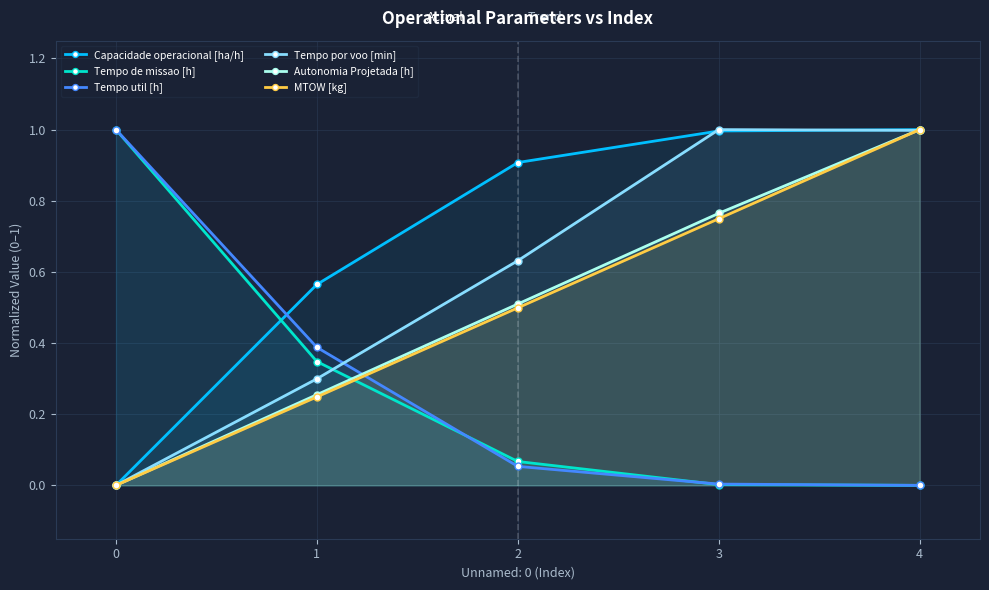

Is the value of Tempo util [h] at 2 greater than the value of Tempo de missao [h] at 1?

No